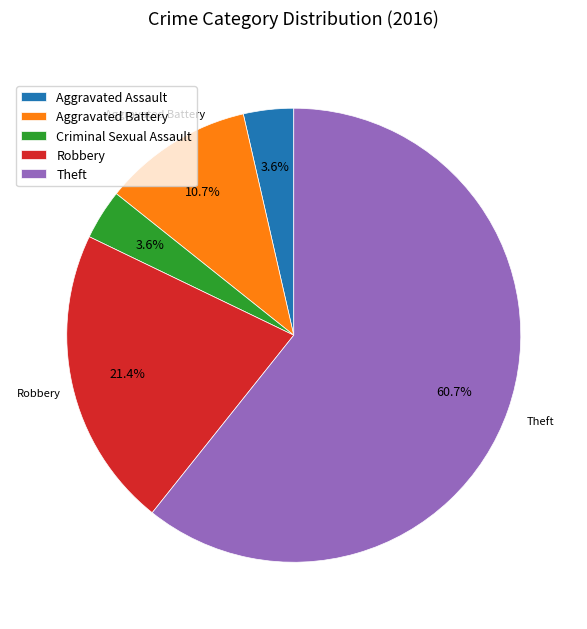

The Robbery slice represents 32% of the pie. True or false?

False